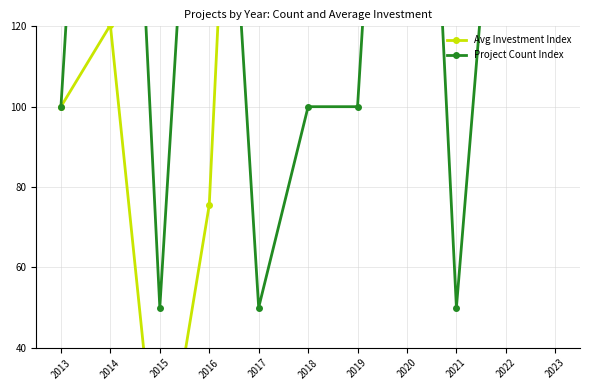

What is the average value of the Project Count Index series?

159.1